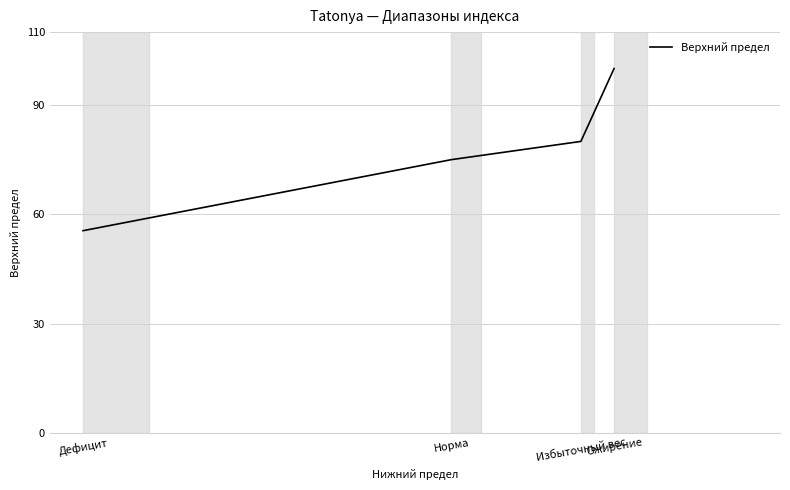

Rank the categories by value from lowest to highest.

Дефицит, Норма, Избыточный вес, Ожирение